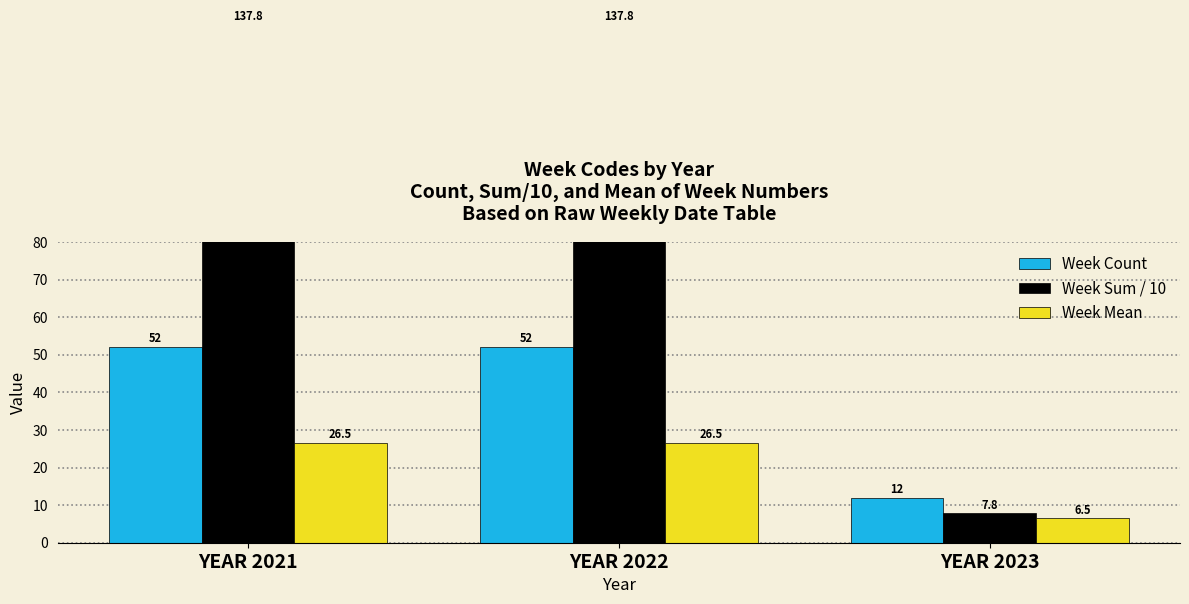

At which category is the sum across all series the highest?

YEAR 2021